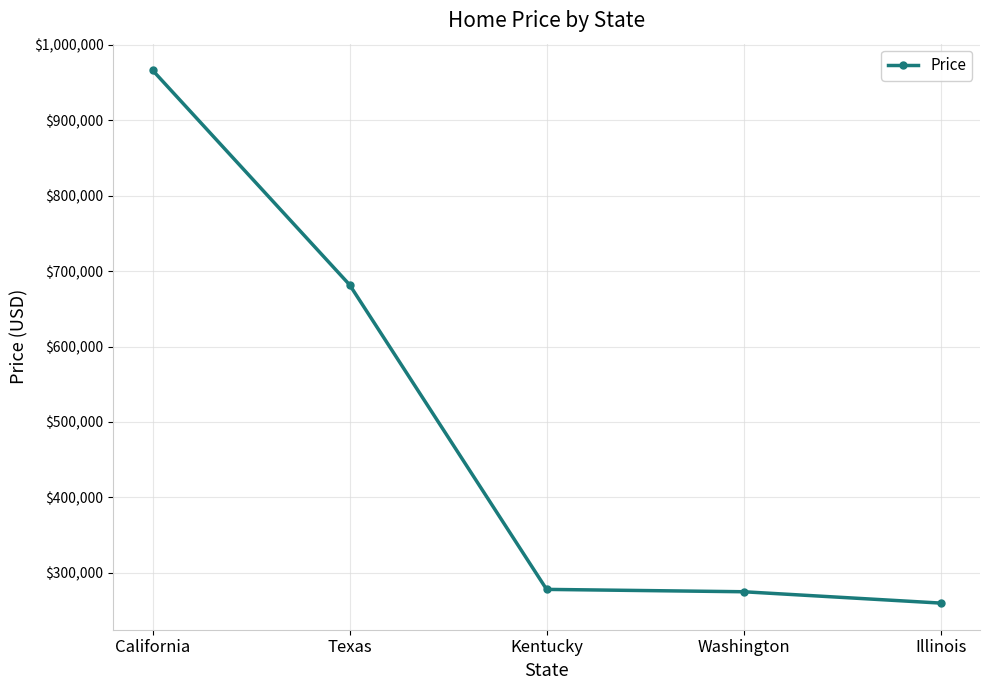

What is the change in value from Texas to Kentucky?

-403930.6